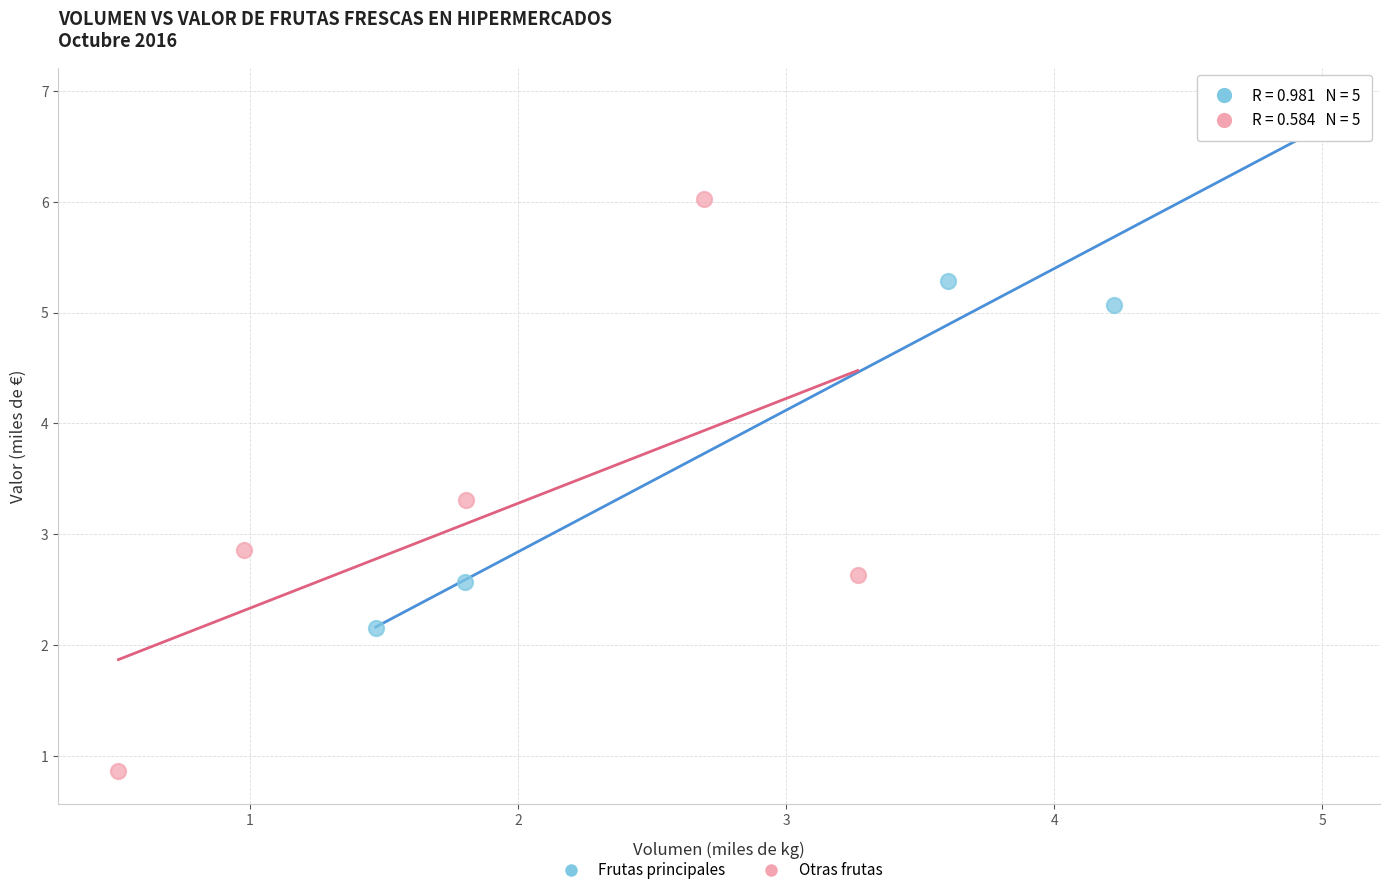

Which series has the widest spread of Y values?

Otras frutas